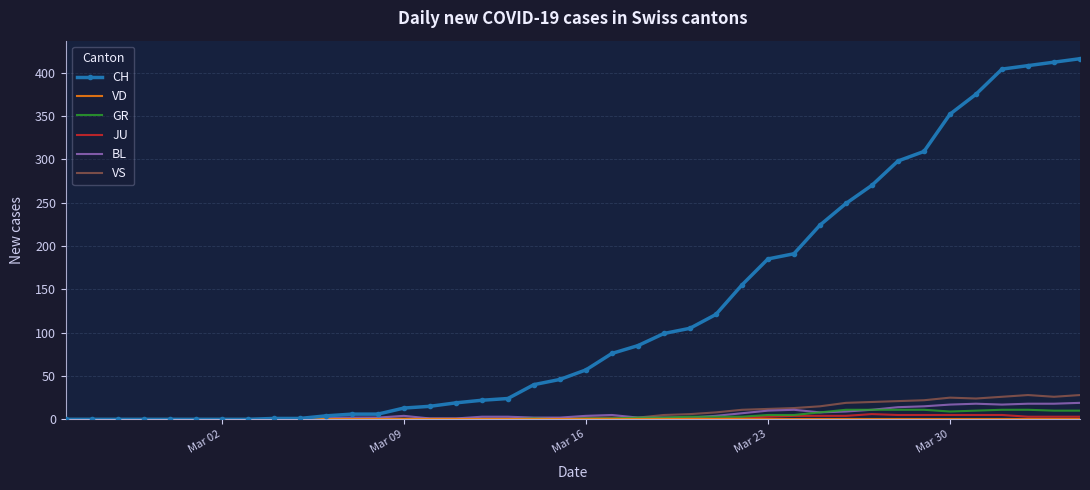

Which series has the largest range (max minus min)?

CH